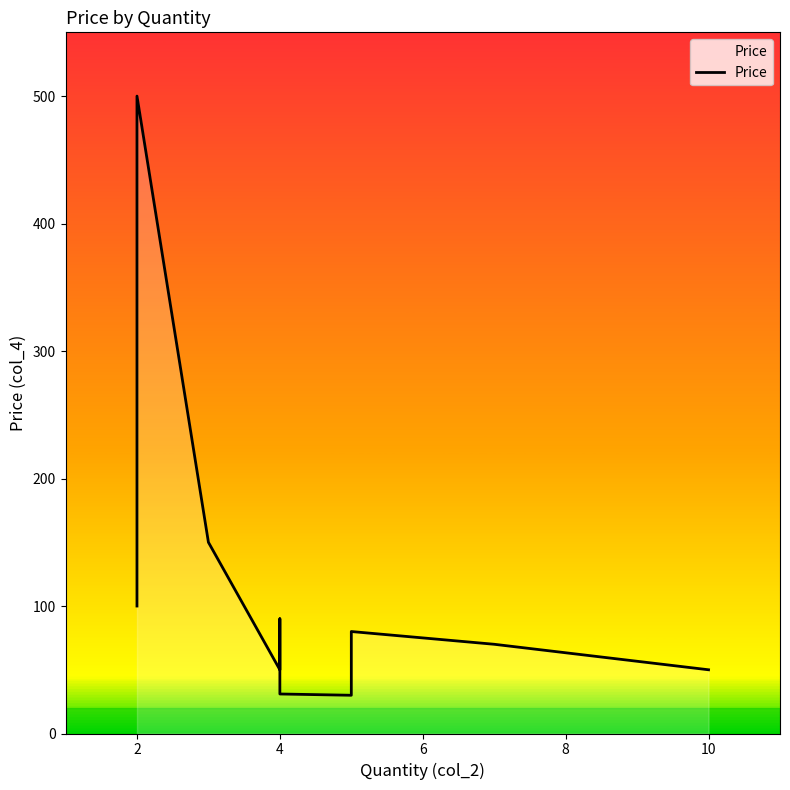

What is the change in value from 2 to 10?

-250.0